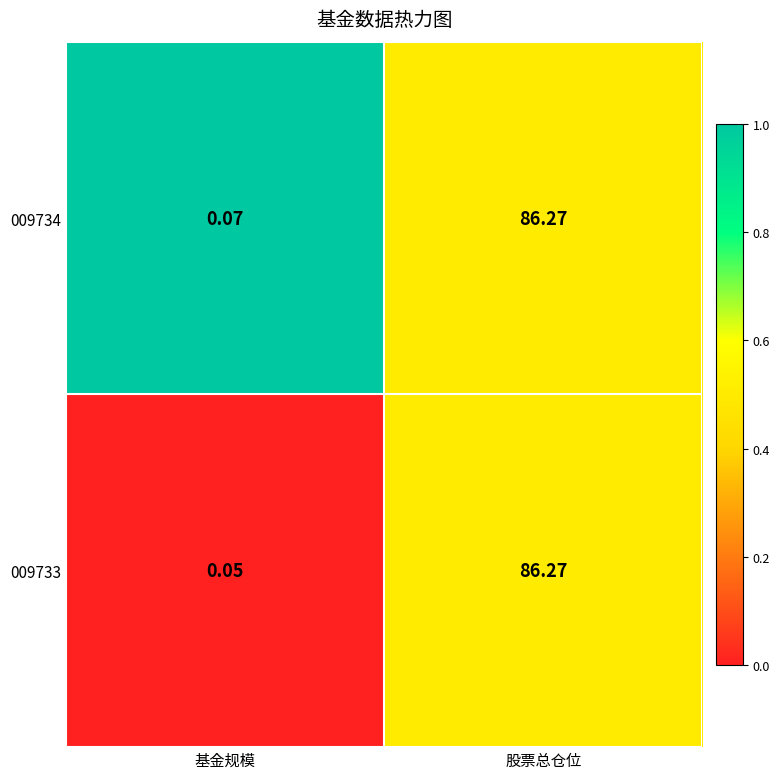

Which label corresponds to the smallest value in the chart?

基金规模